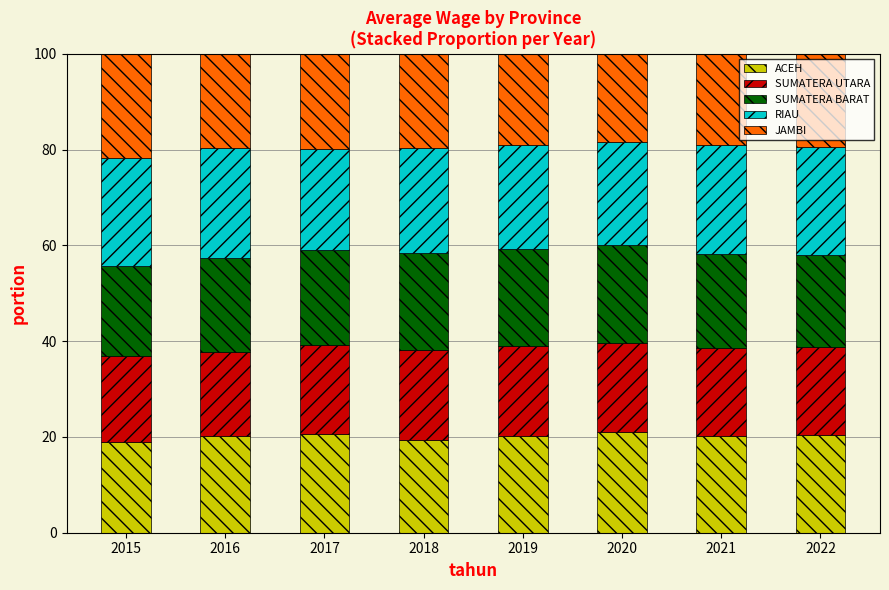

What is the minimum value for ACEH?

18.9